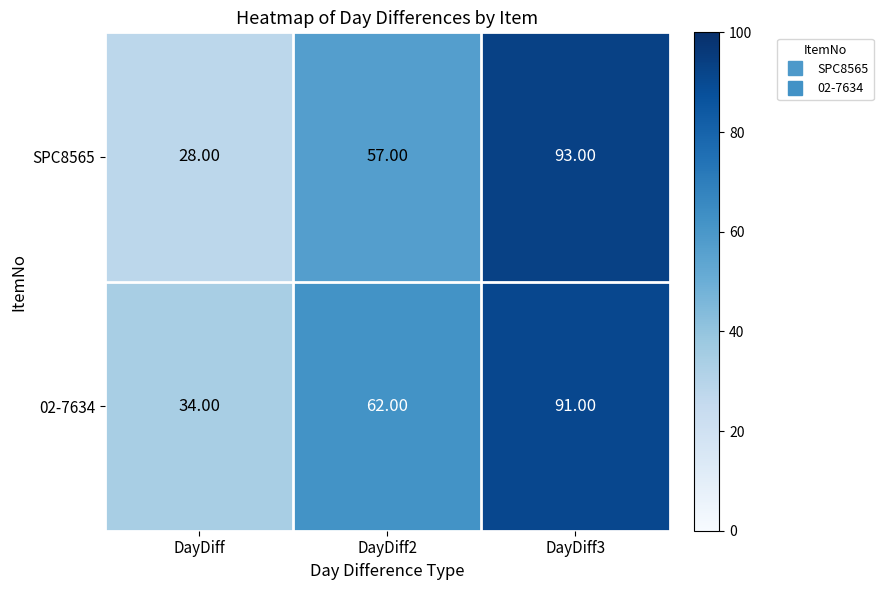

Which label corresponds to the smallest value in the chart?

DayDiff